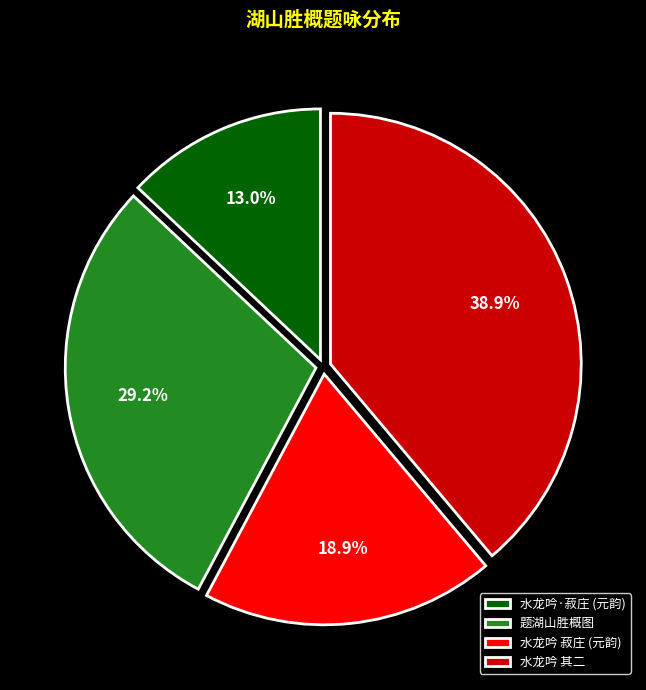

Count the number of slices in the pie.

4